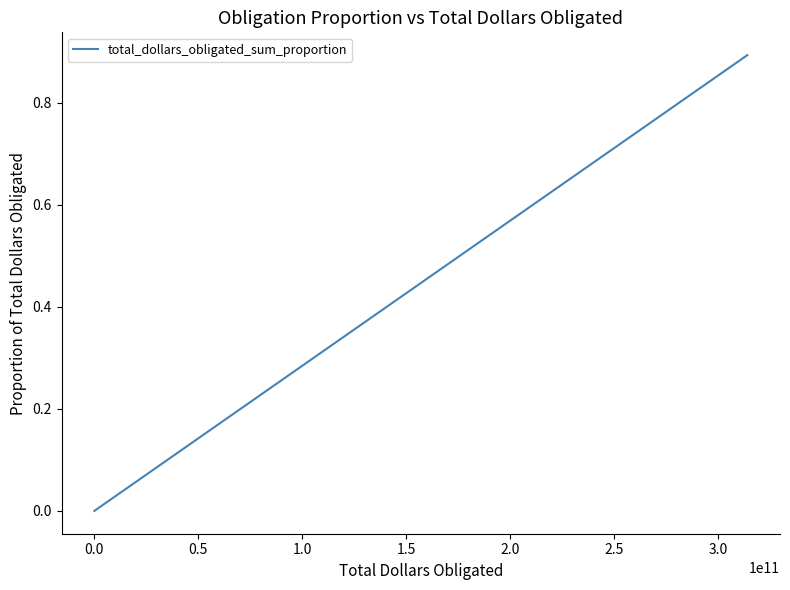

Count the number of categories in the chart.

10